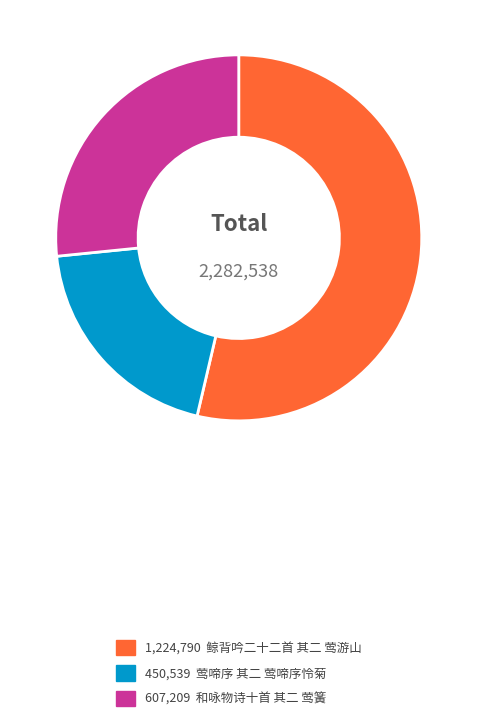

Is there a majority slice in this chart?

Yes